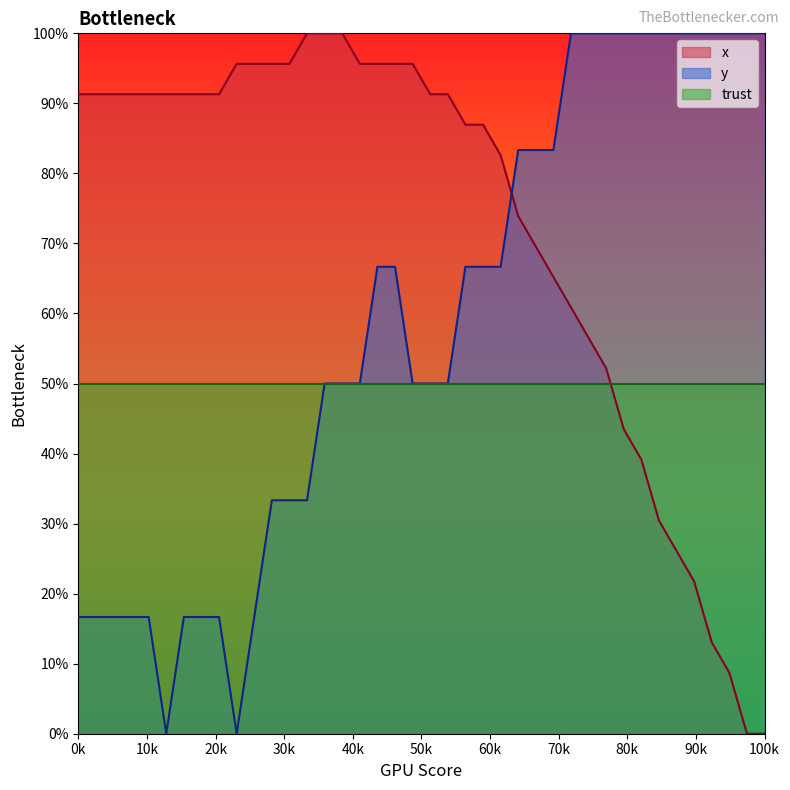

Rank the series by their average value, from highest to lowest.

x, y, trust